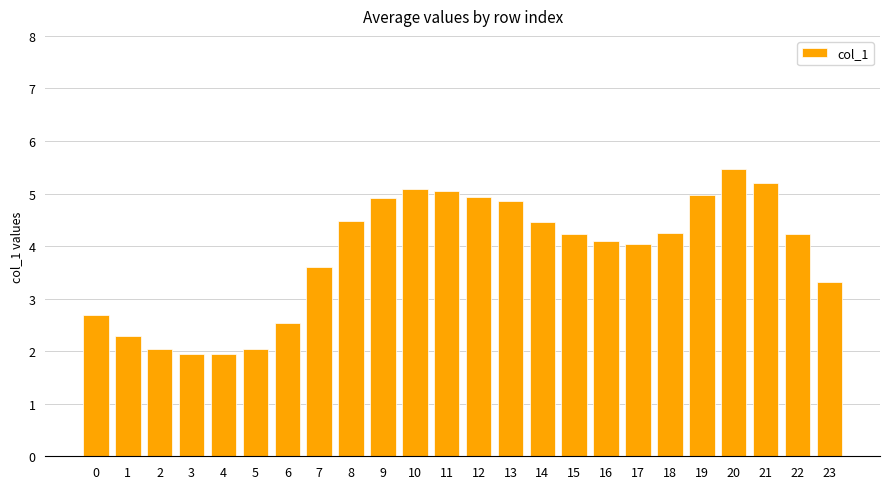

What is the sum of all values?

92.7